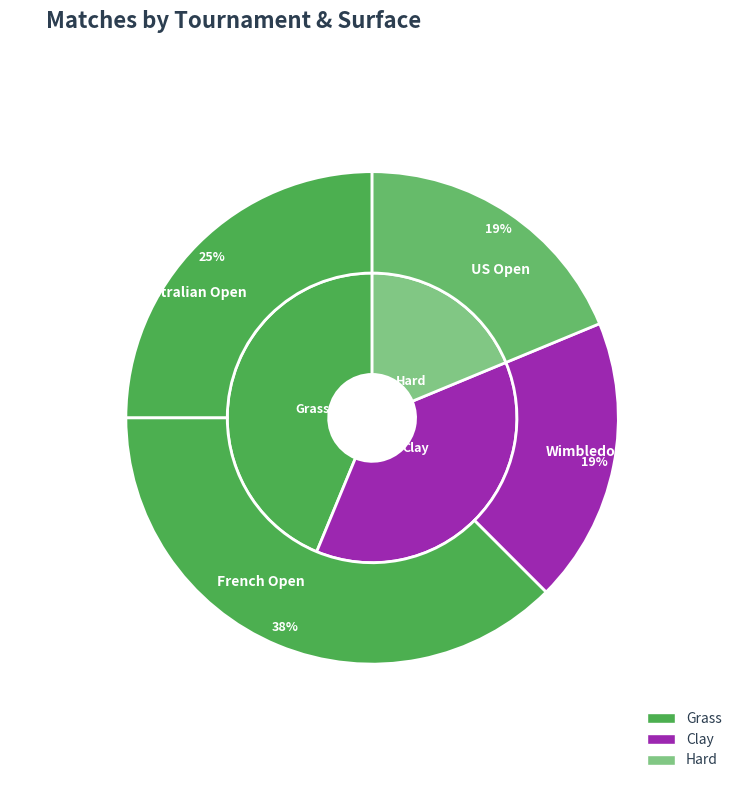

Rank the categories by value from lowest to highest.

Wimbledon, US Open, Australian Open, French Open